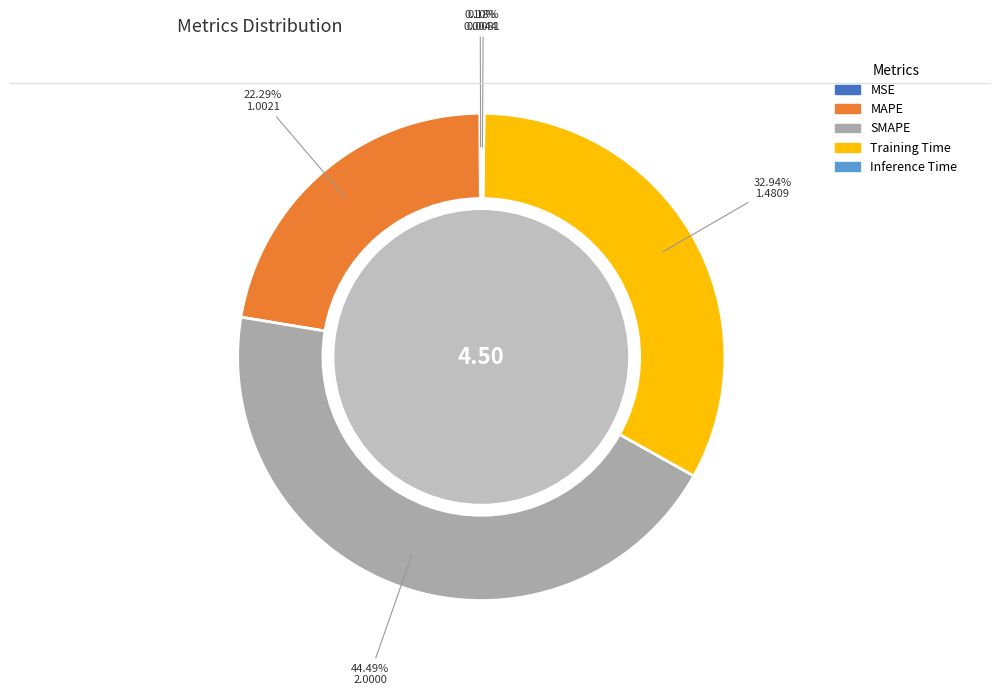

Which category has the biggest portion of the pie?

SMAPE